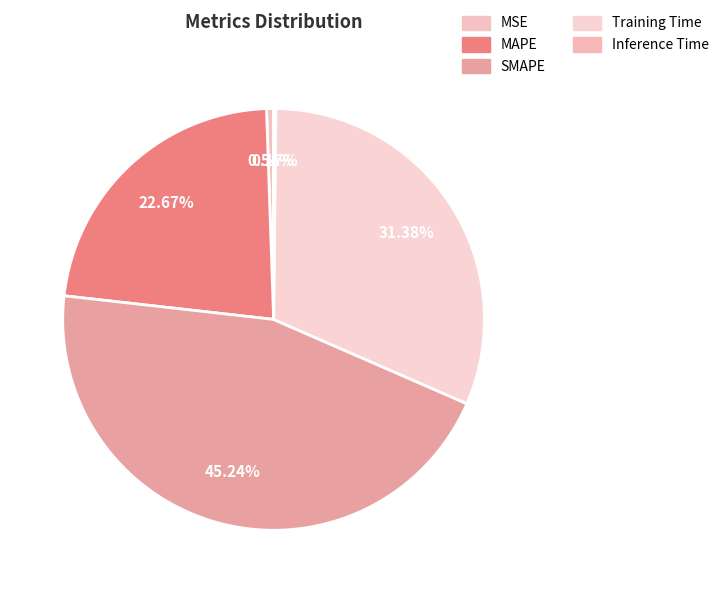

Does any single category account for the majority?

No